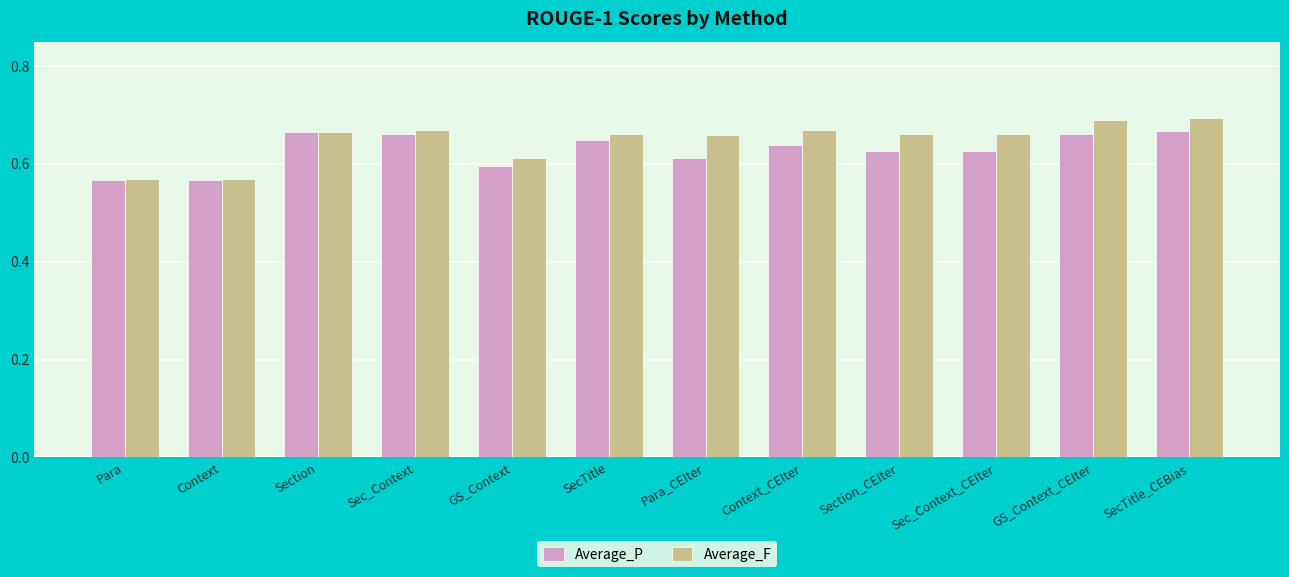

What position from the right is Para?

12